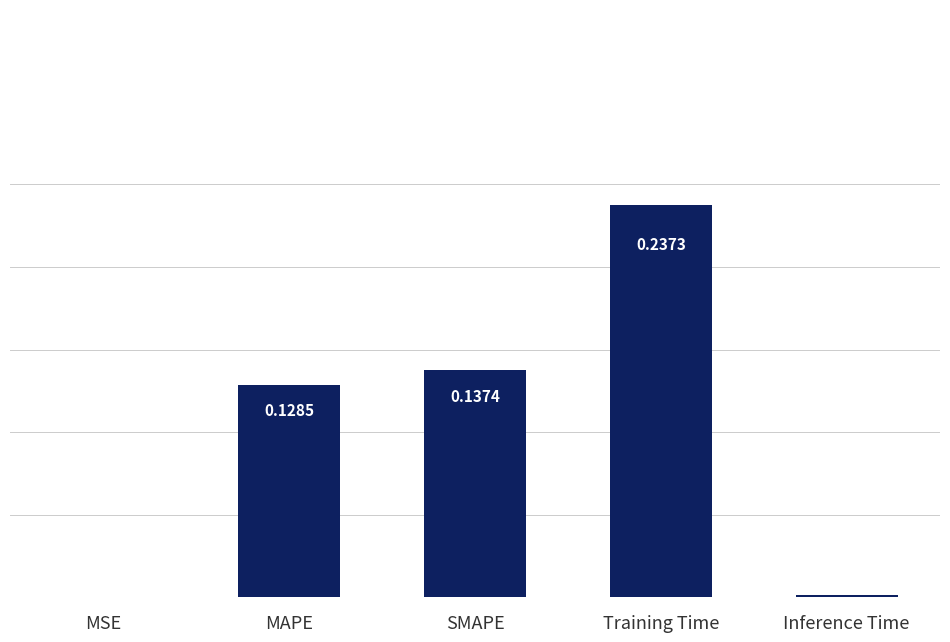

Between MAPE and MSE, which is larger?

MAPE